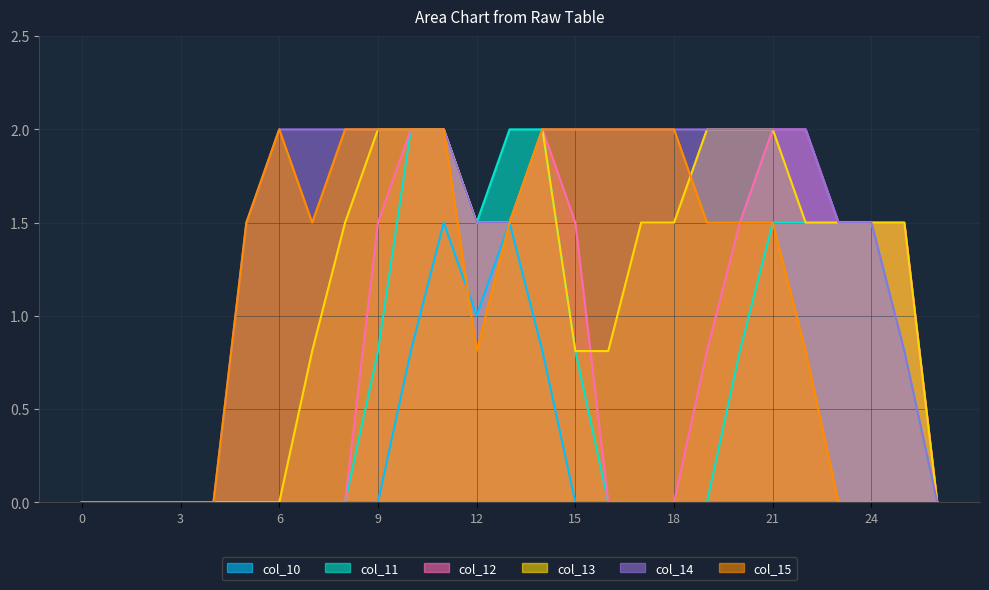

How many interior local valleys does the col_11 series have?

1